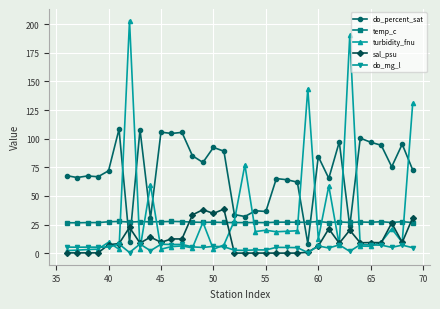

Which series has the largest total across all categories?

do_percent_sat